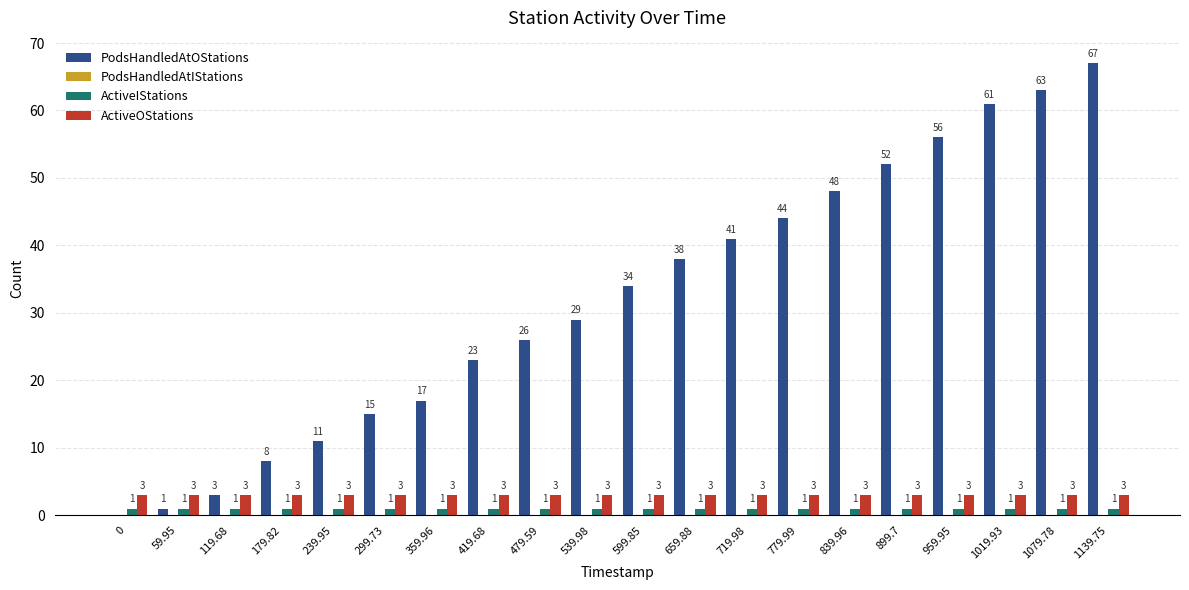

At which category is the sum across all series the highest?

1139.75